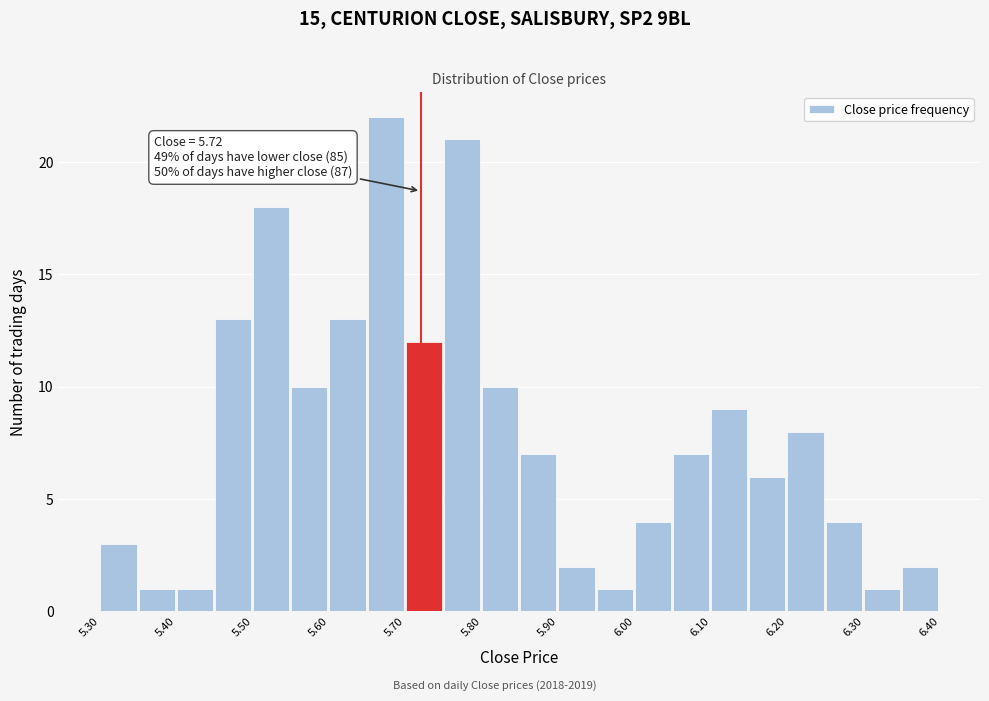

Over which range of the x-axis is the bar tallest?

5.65 to 5.70